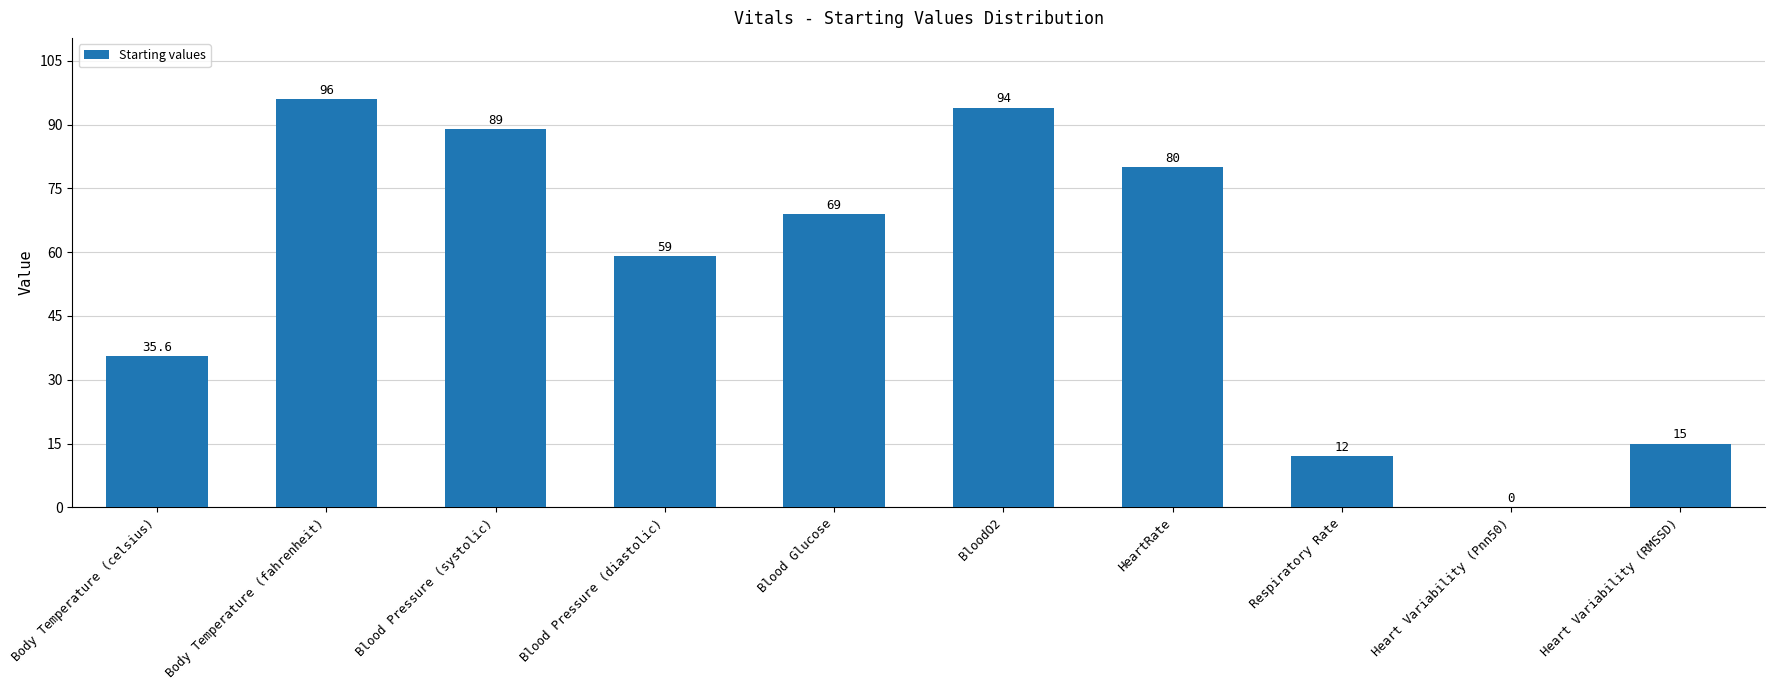

Between Heart Variability (RMSSD) and HeartRate, which is larger?

HeartRate